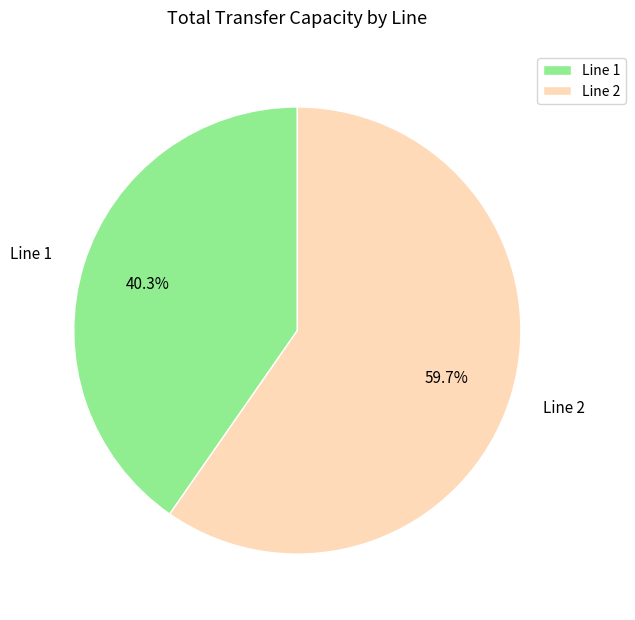

How many slices are in this pie chart?

2